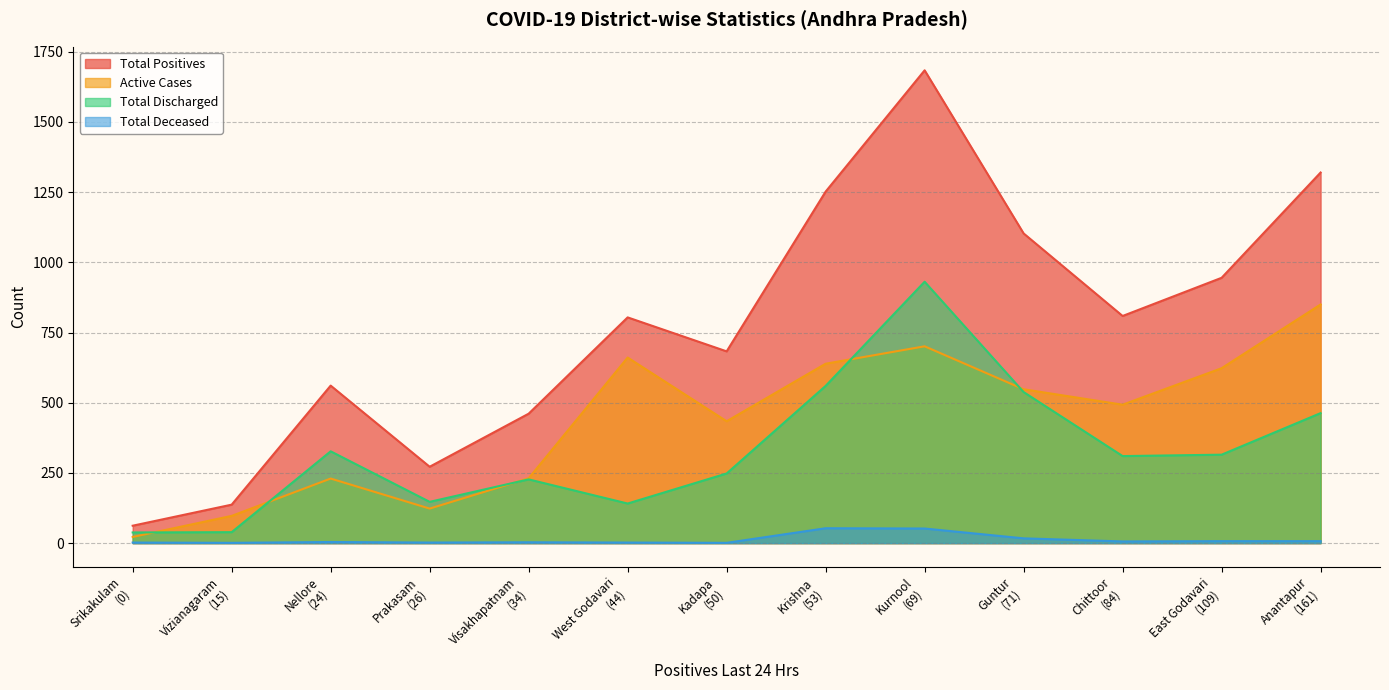

What is the sum of all Total Deceased values?

157